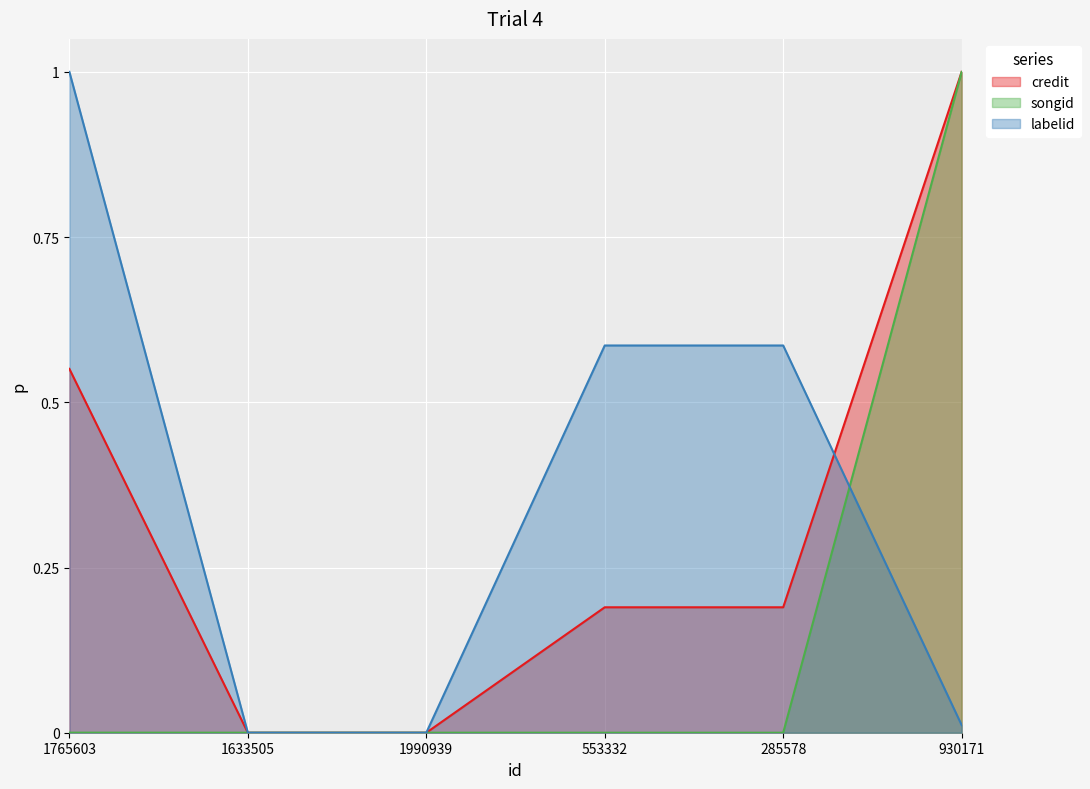

The credit series shows 1.0 at 930171. True or false?

True